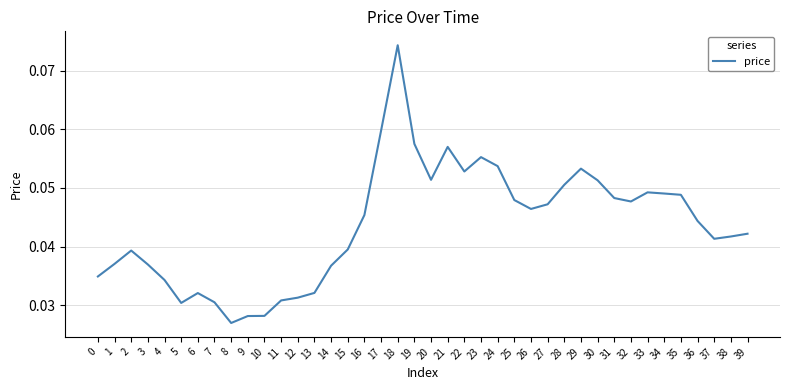

At which label is the value closest to 0?

8